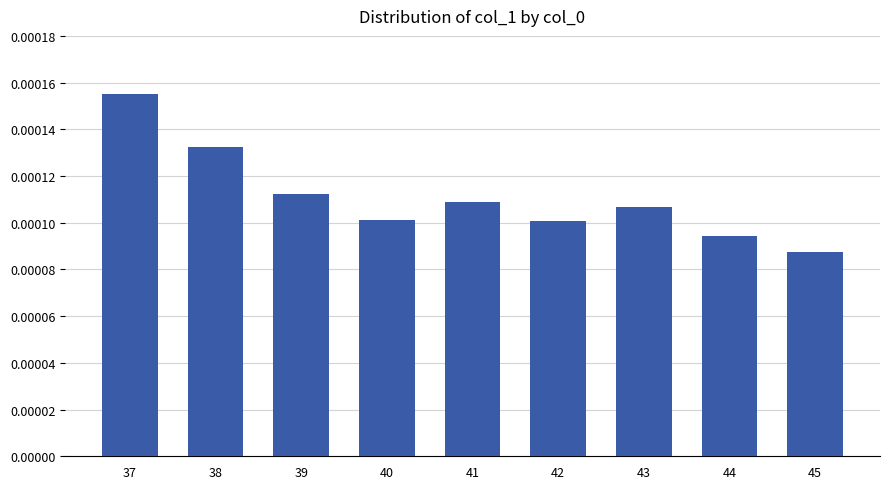

Which category has the lowest value across all series?

45